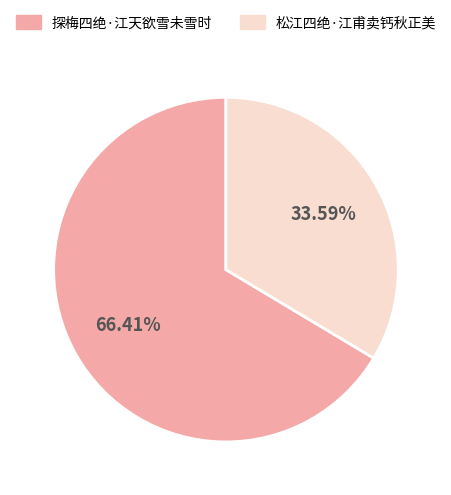

Which slice is the smallest?

松江四绝·江甫卖钙秋正美